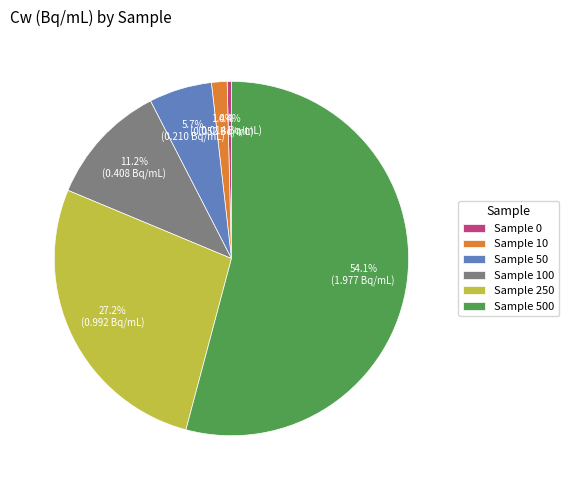

Is there any slice that represents more than half of the pie?

Yes